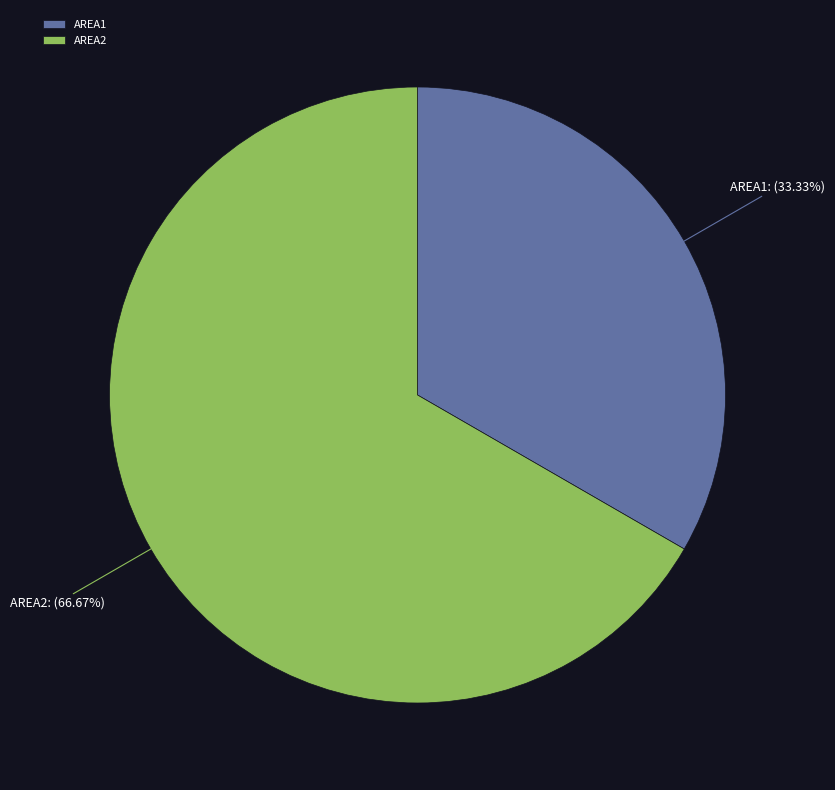

What is the majority slice?

AREA2